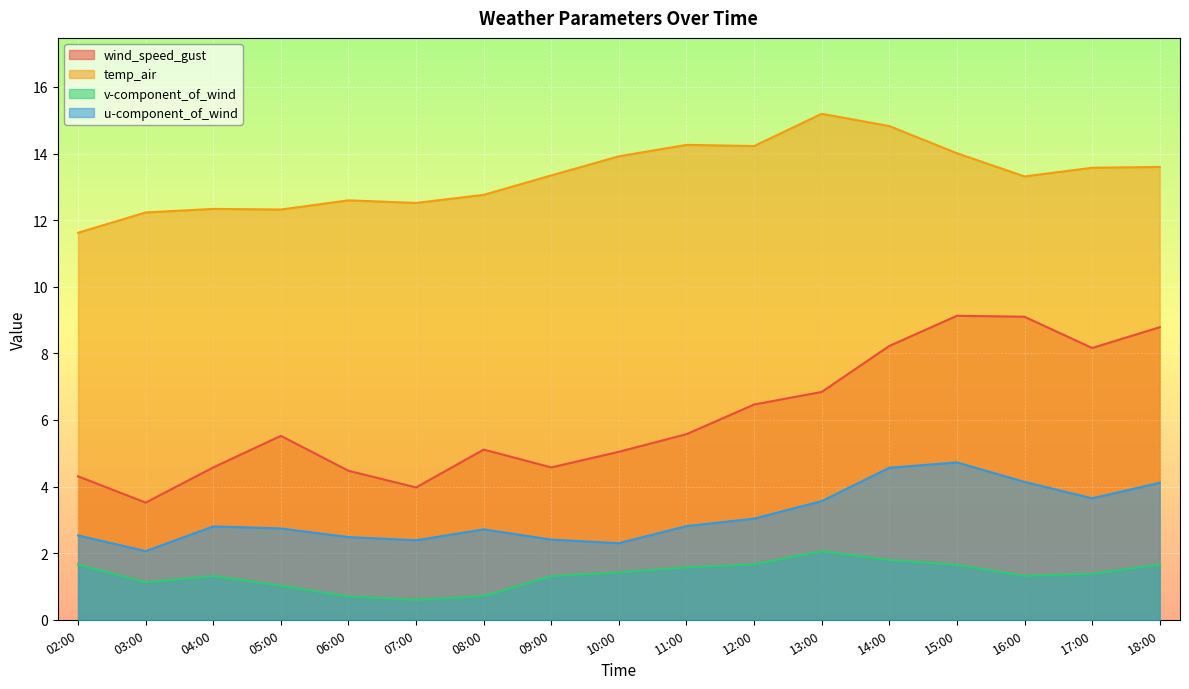

How many interior local peaks does the wind_speed_gust series have?

3